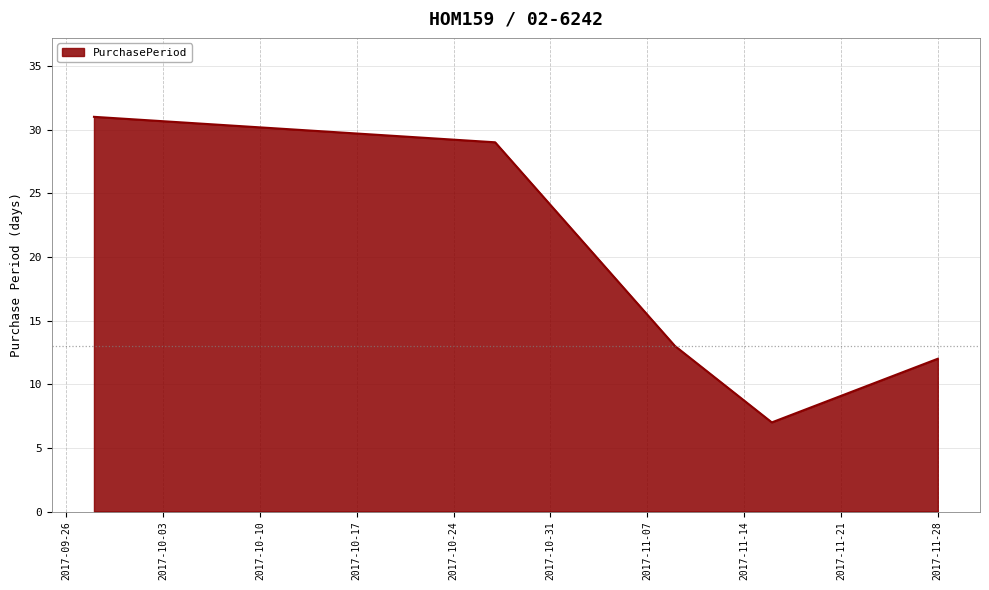

How many interior local valleys (lower than both neighbors) does the data have?

1